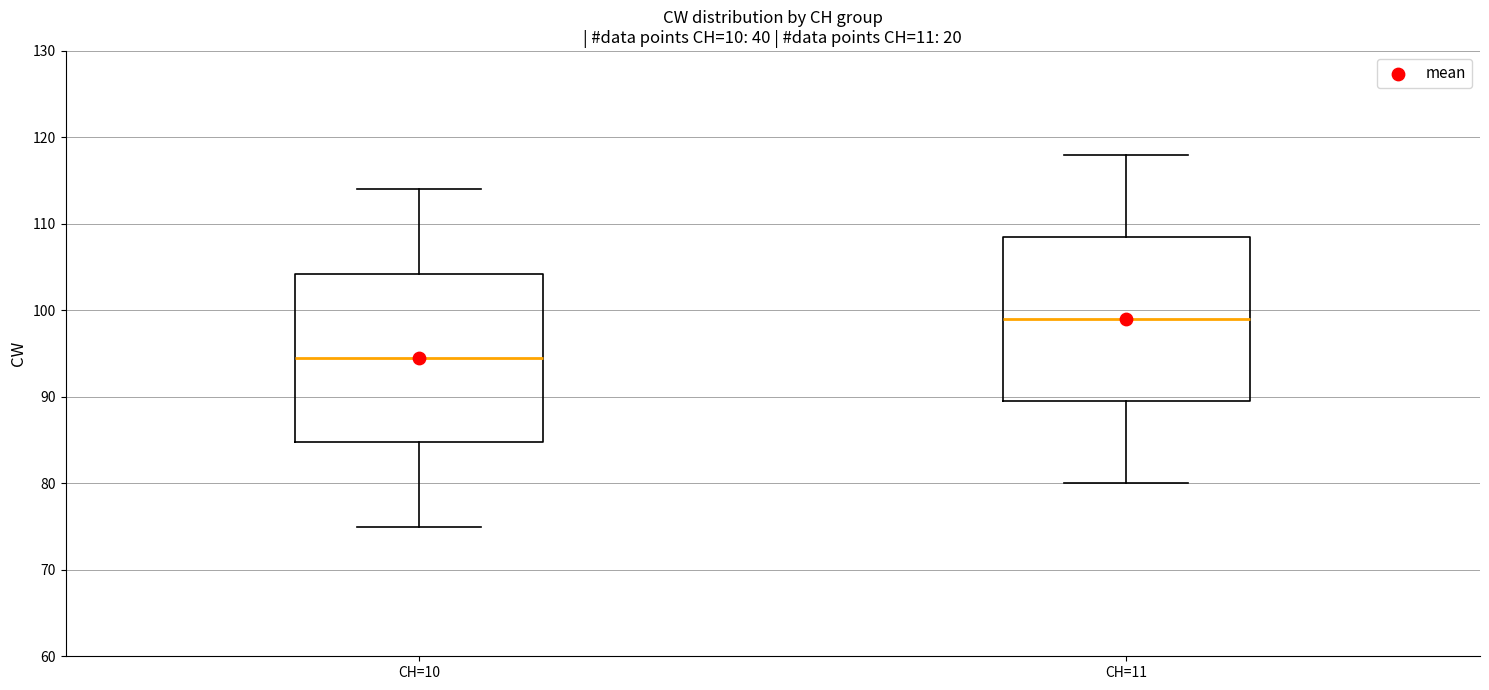

Reading left to right, read every box against the y-axis: the position of its median line, the range the box covers, and the ends of its whiskers. The values are not printed on the chart, so give them approximately, as read against the axis.

CH=10: median 95, box 85 to 104, whiskers 75 to 114
CH=11: median 99, box 90 to 109, whiskers 80 to 118